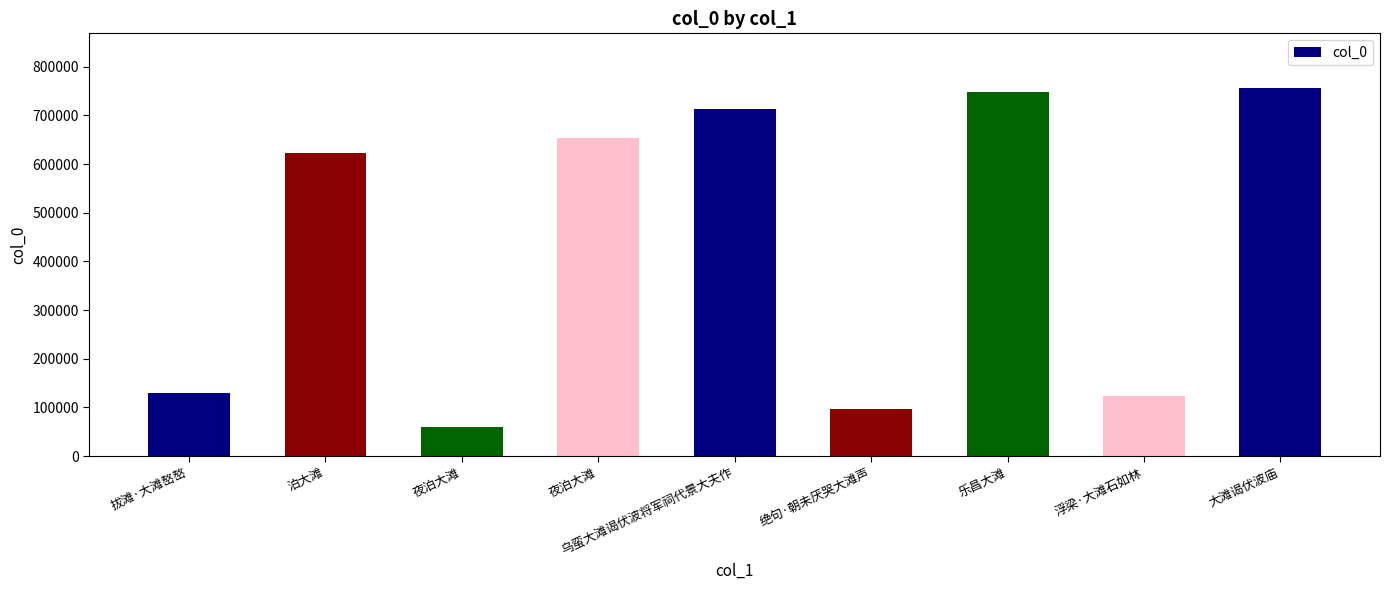

At which category does the chart reach its minimum across all series?

夜泊大滩